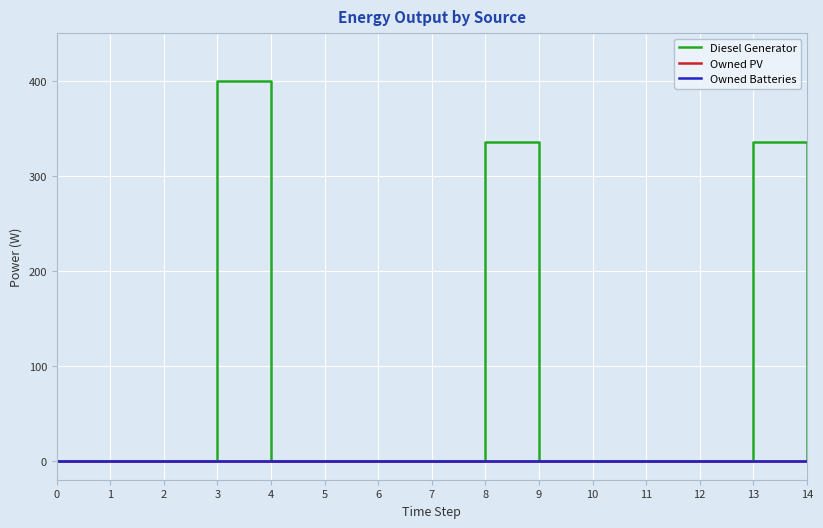

Does the chart have visible grid lines?

Yes